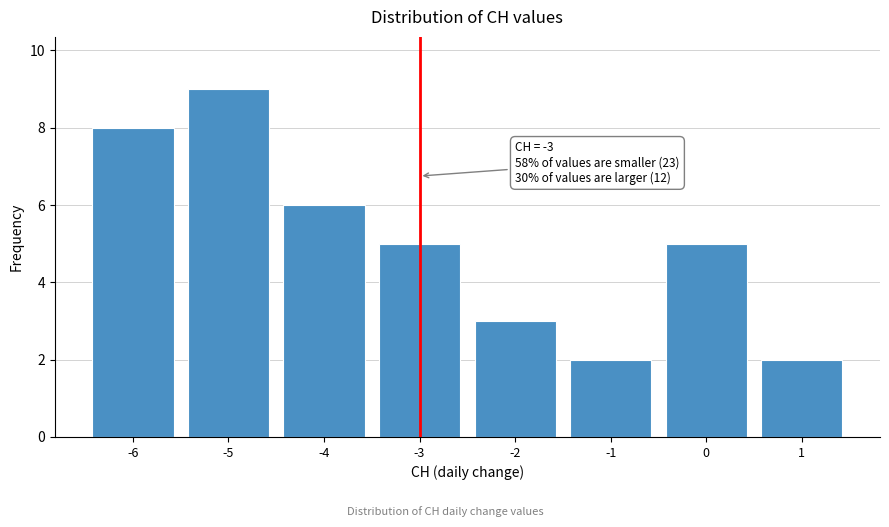

Reading left to right, what are all the values shown in this chart?

-6=8	-5=9	-4=6	-3=5	-2=3	-1=2	0=5	1=2